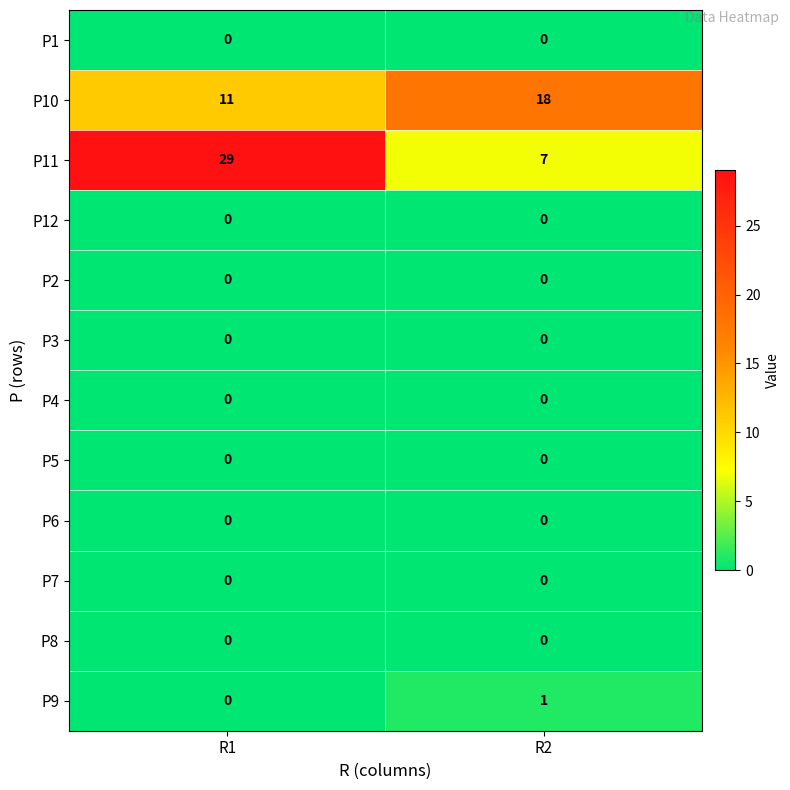

Between R1 and R2, which series saw the biggest shift?

P11